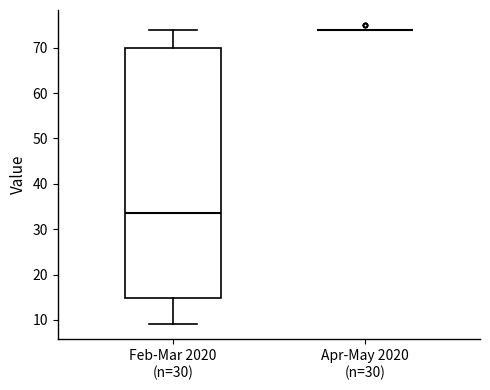

Where is the upper edge of the box for Feb-Mar 2020 (n=30) on the y-axis? The values are not printed on the chart, so give them approximately, as read against the axis.

70